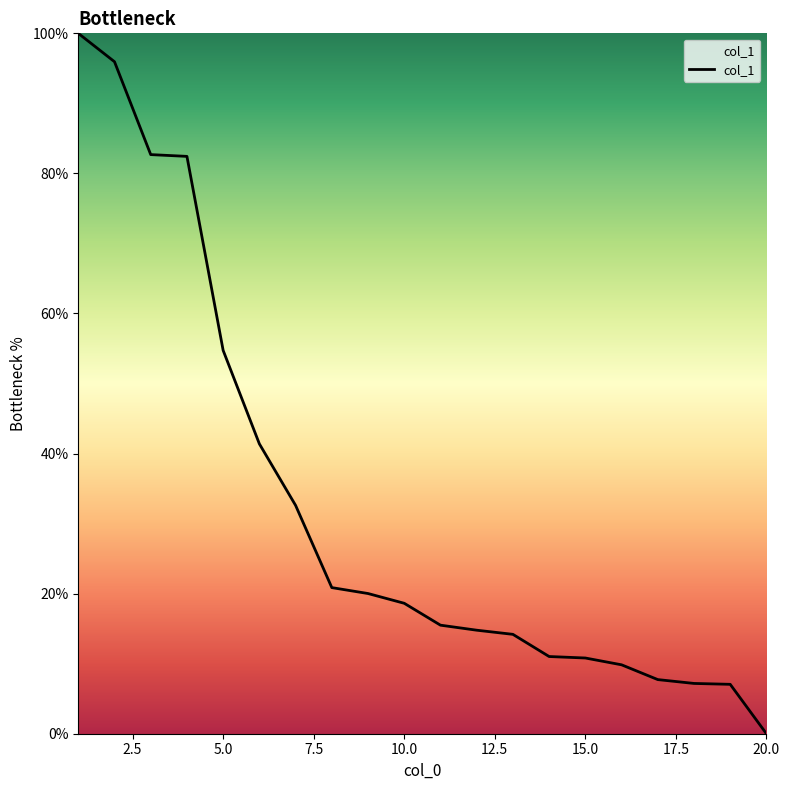

What is the maximum value shown in the chart?

100.0